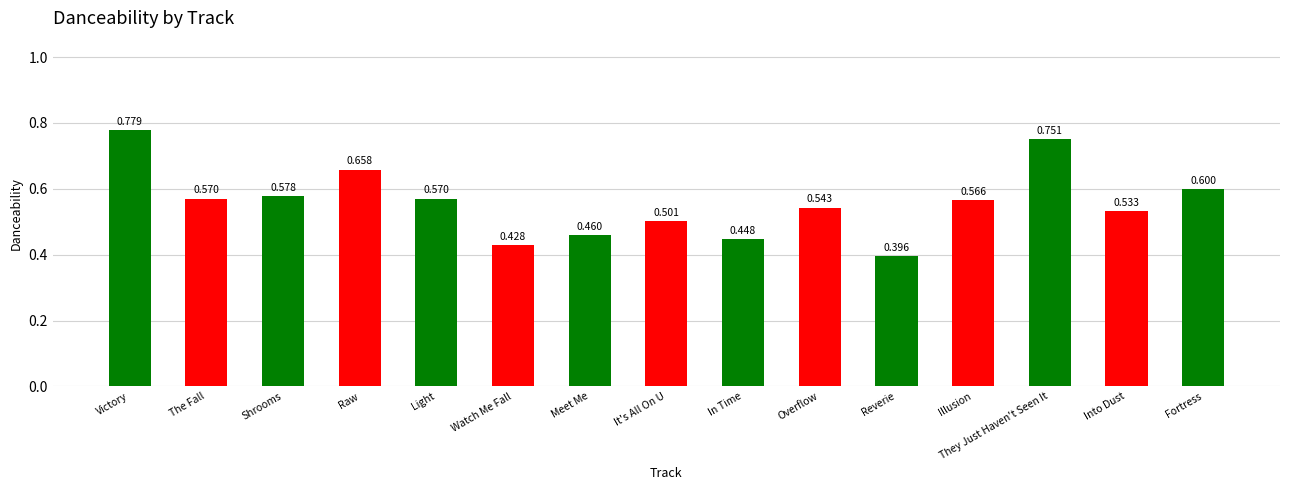

True or false: the data shows 0.4 at Fortress.

False